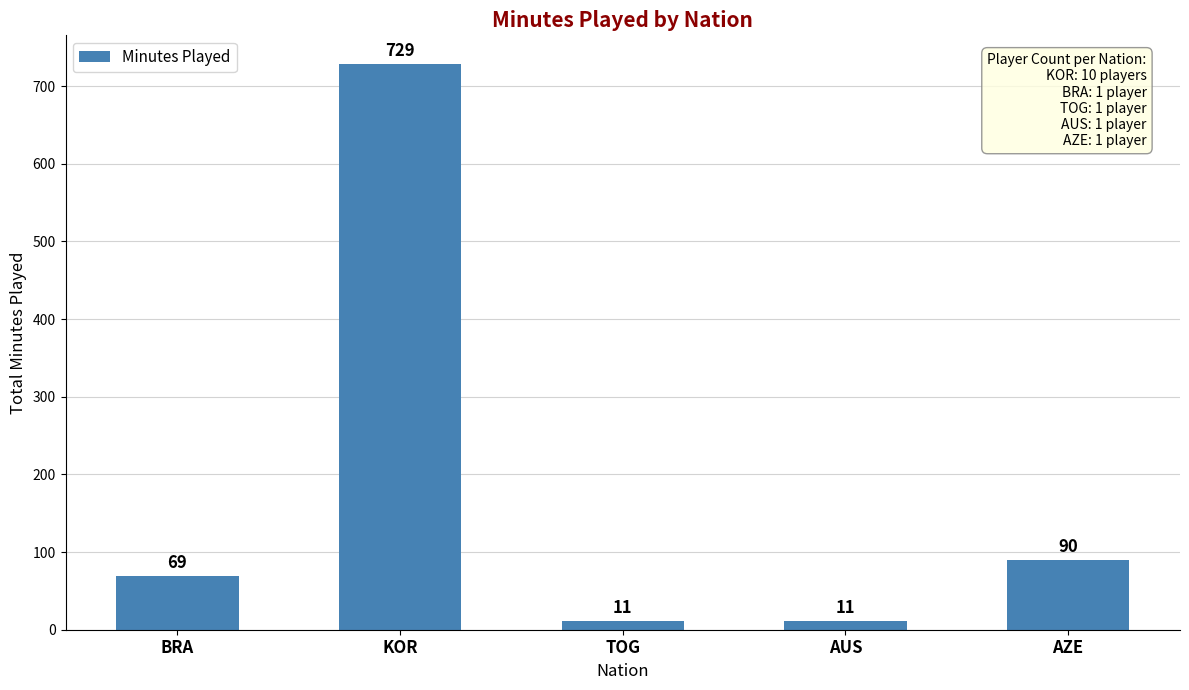

Where is the data nearest to the value 370?

AZE